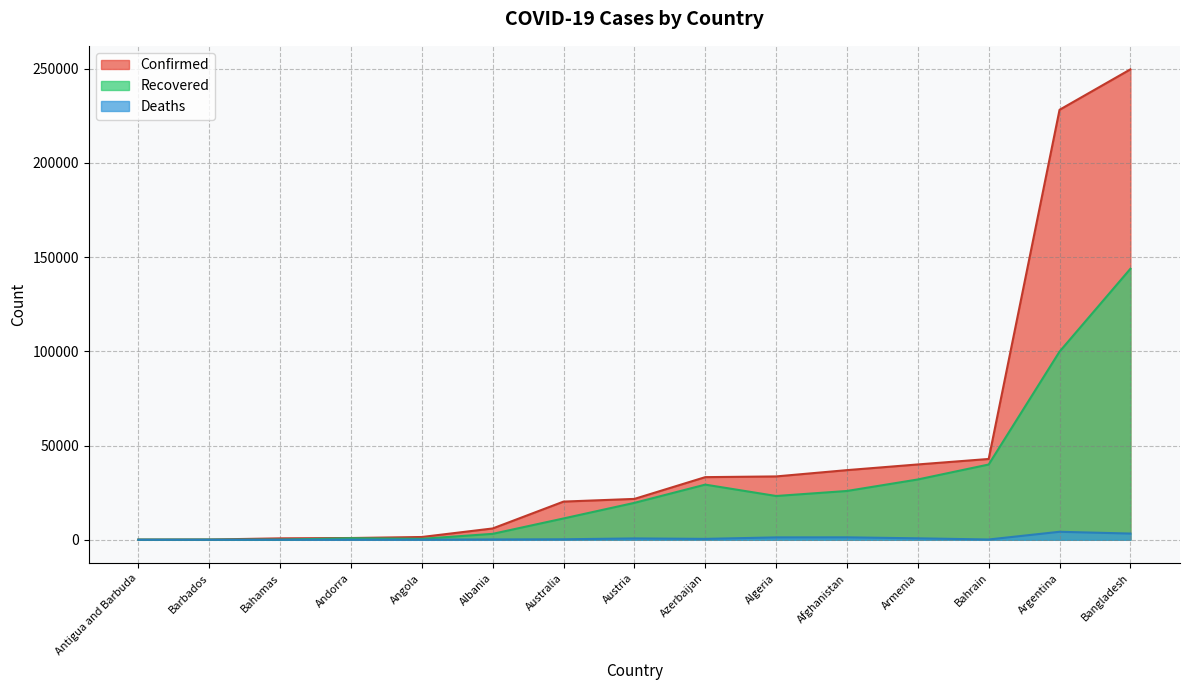

What position from the left is Angola?

5